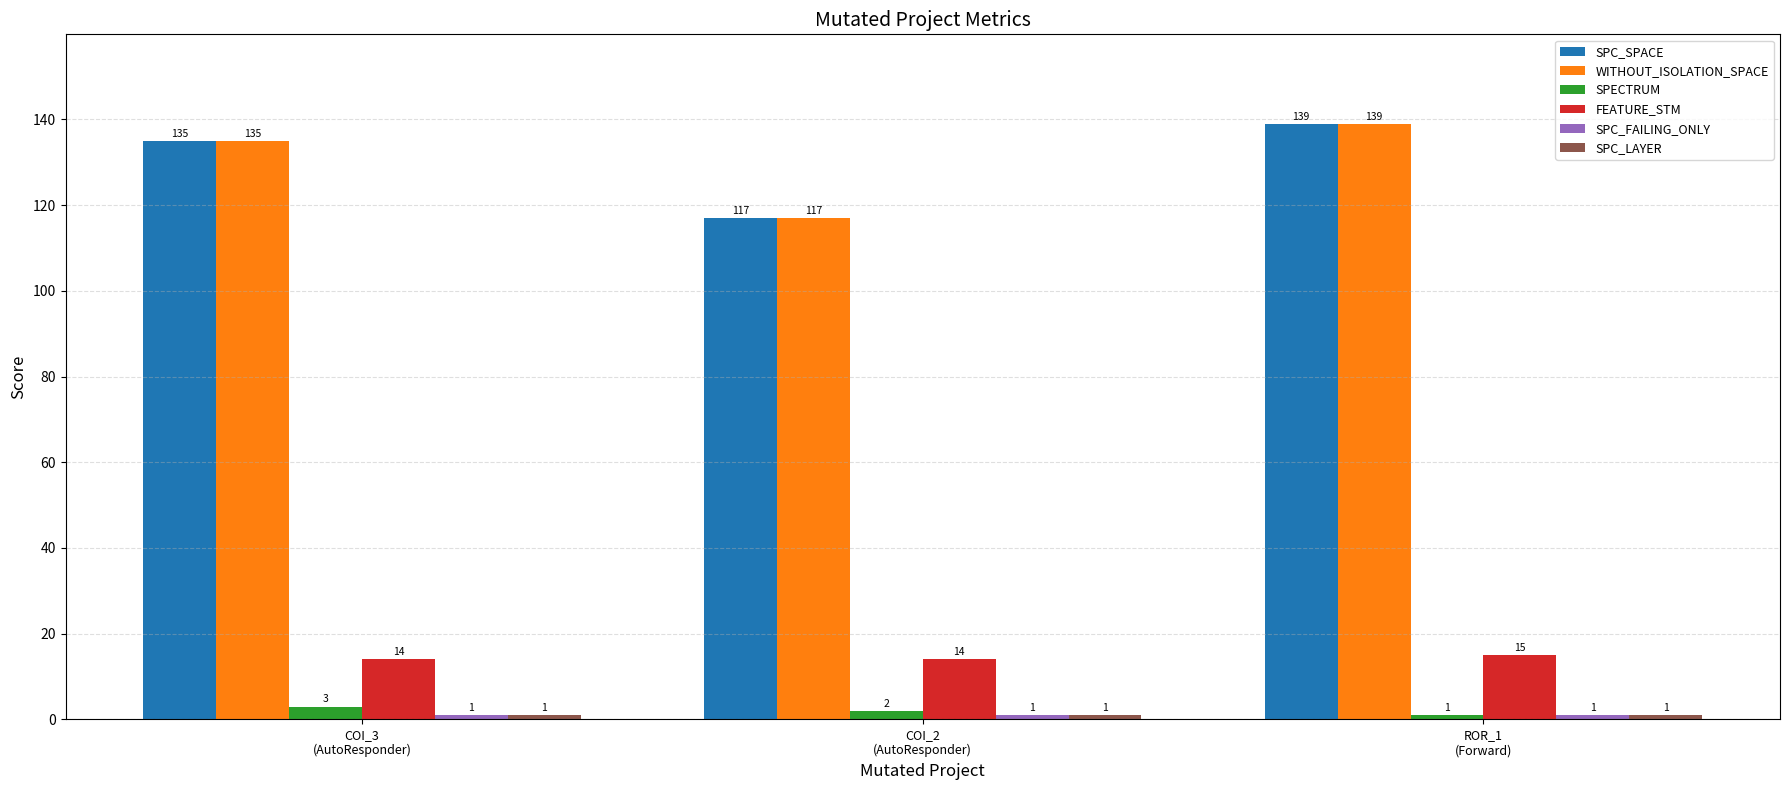

How many distinct data groups are displayed?

6